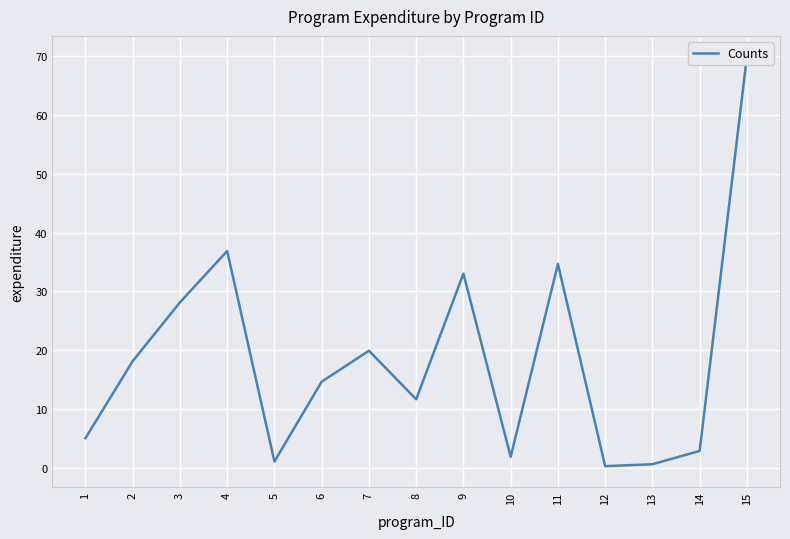

What is the difference between the maximum and minimum values?

69.6